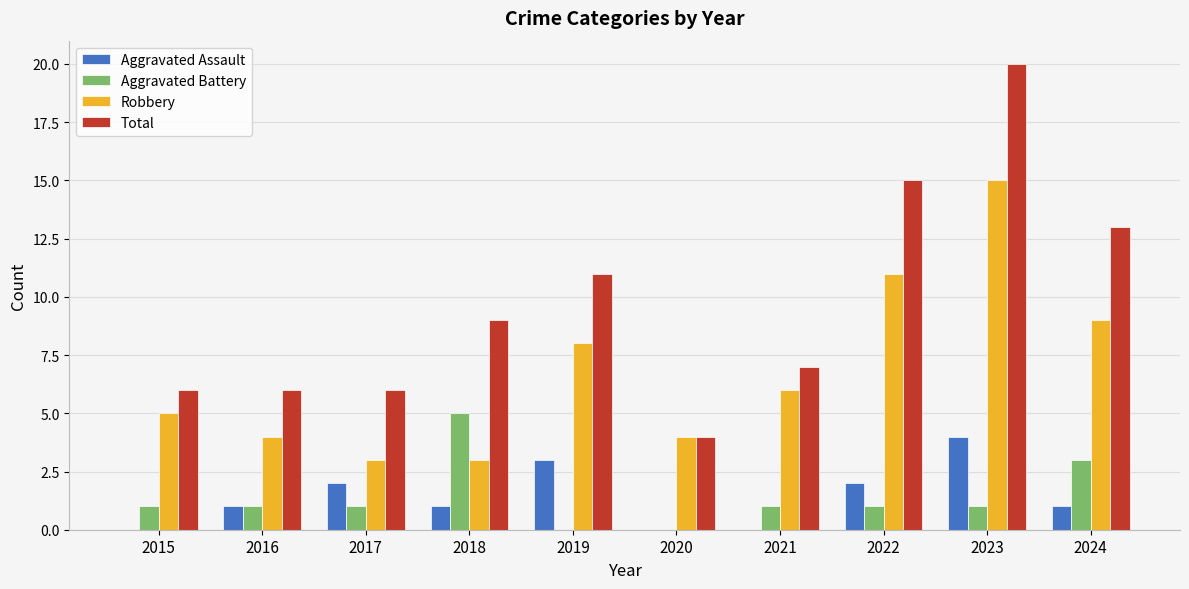

What is the greatest value displayed?

20